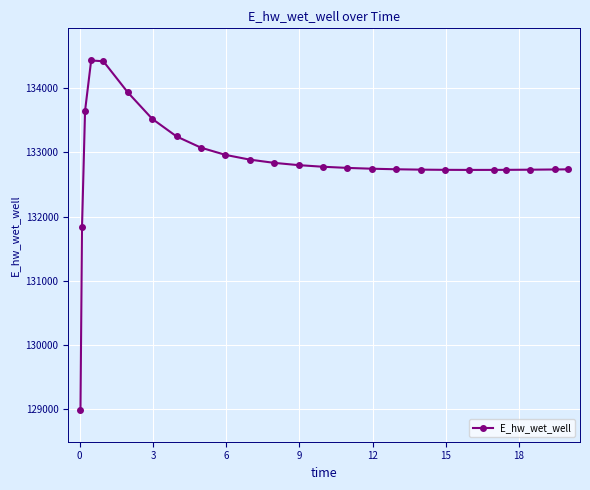

What is the difference between the second highest and second lowest values?

2586.0